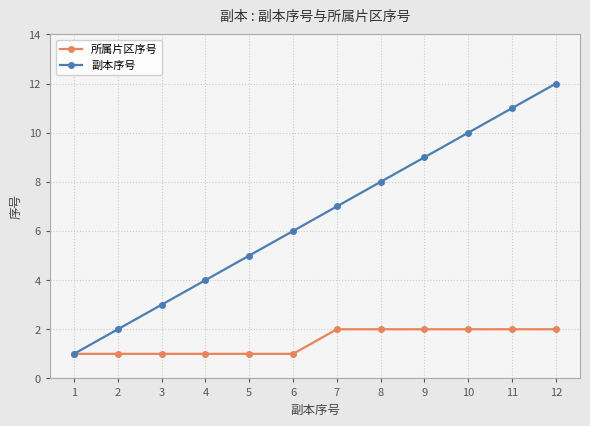

What are all the series names shown in the legend?

所属片区序号, 副本序号